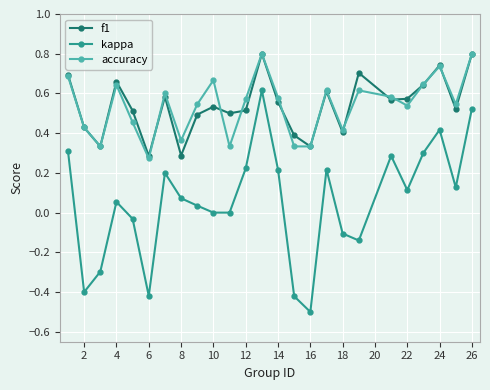

True or false: accuracy and kappa intersect in this chart.

False